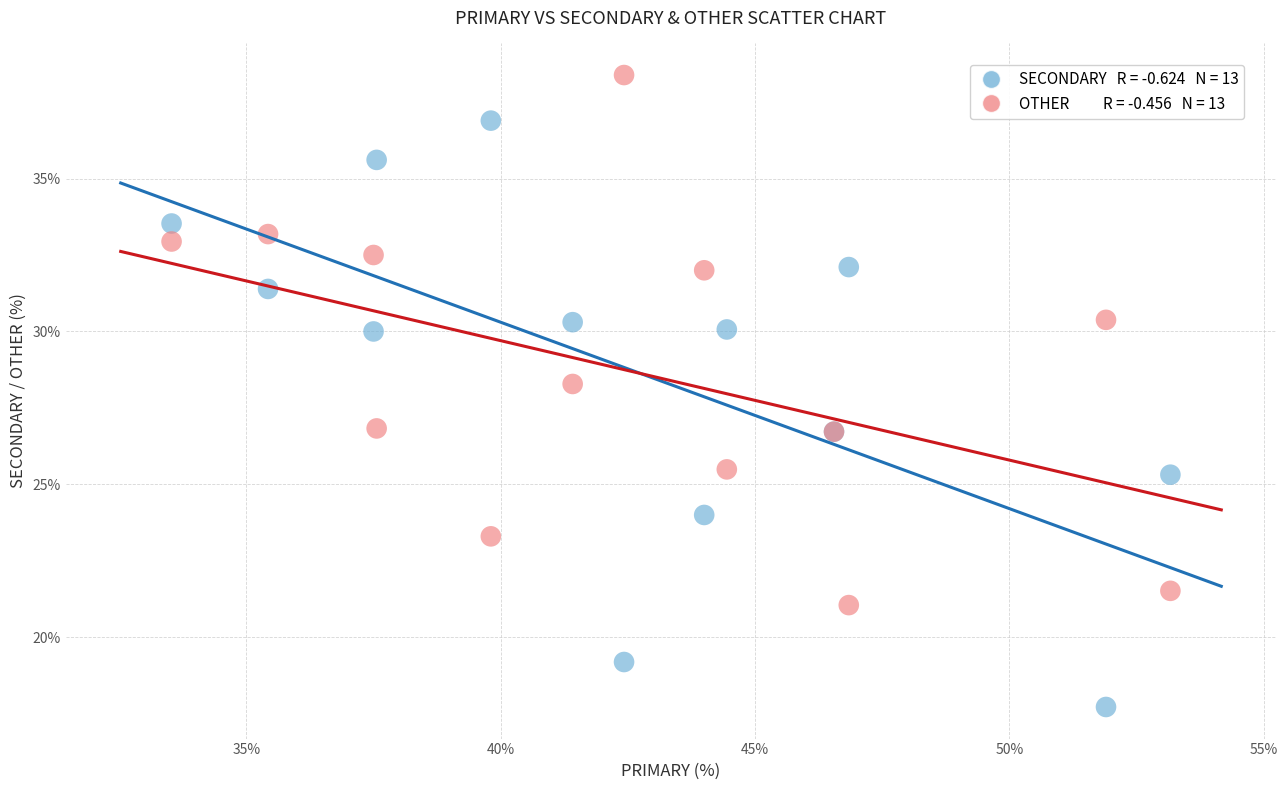

Across all series, what Y value is closest to 28?

28.3